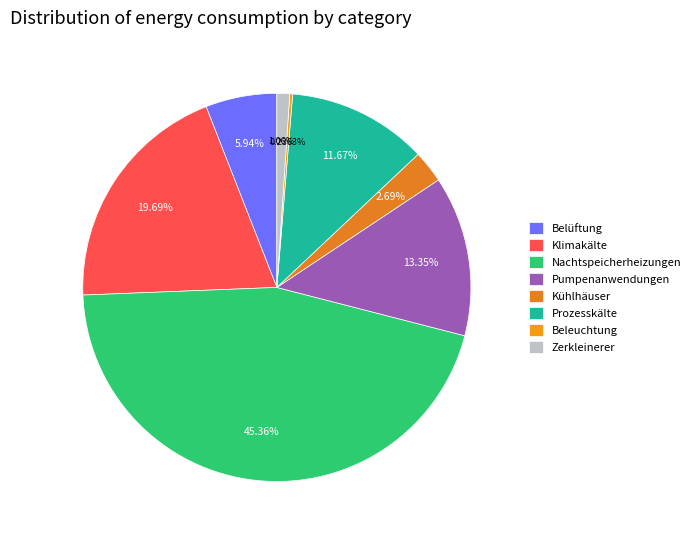

To the nearest percent, what is the difference between the Beleuchtung and Prozesskälte slice percentages?

11%